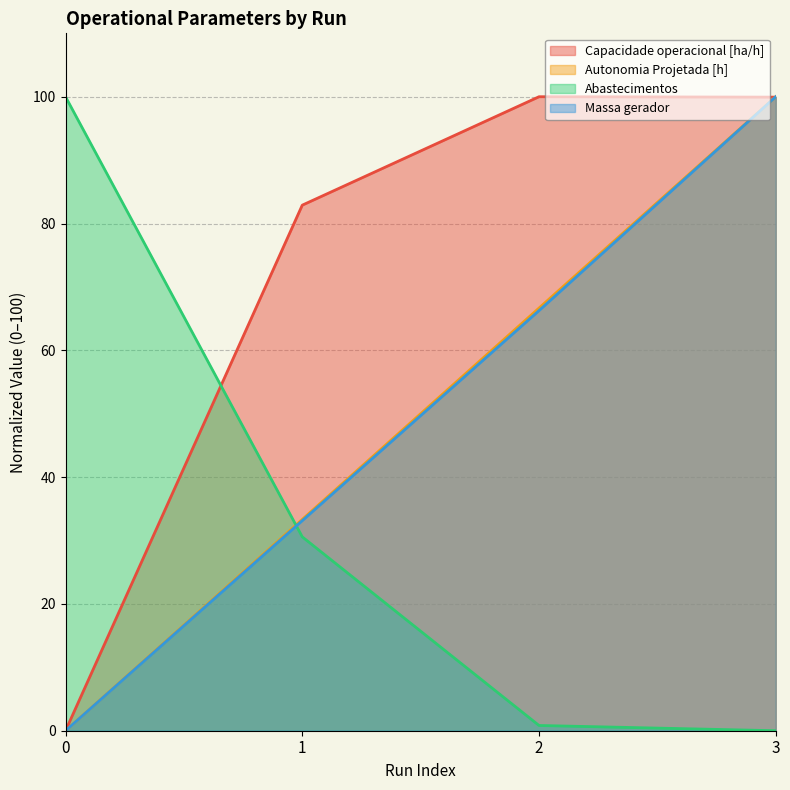

How many times do Abastecimentos and Capacidade operacional [ha/h] cross each other?

1